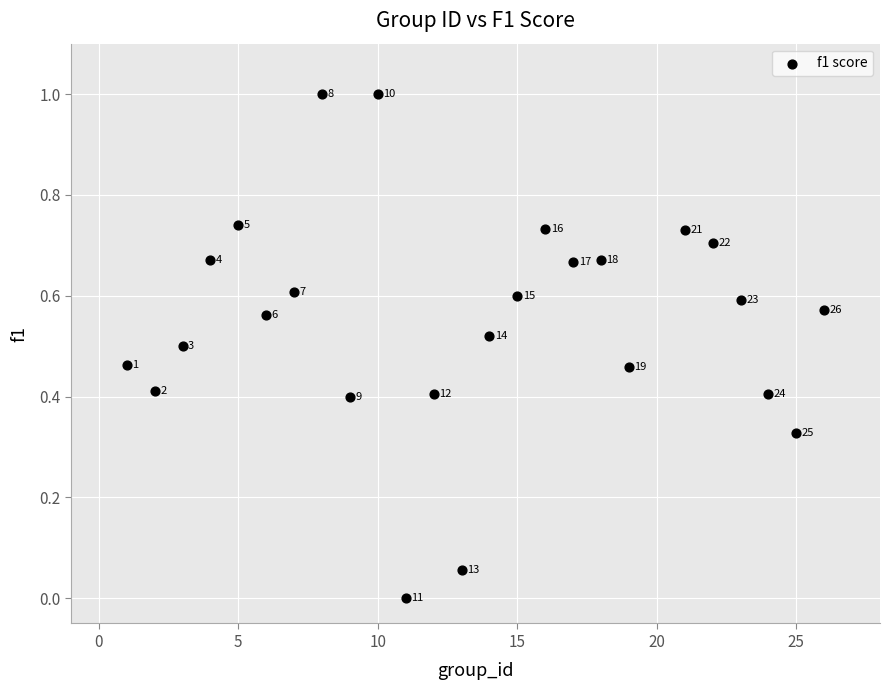

What is the range of Y values (max minus min)?

1.0